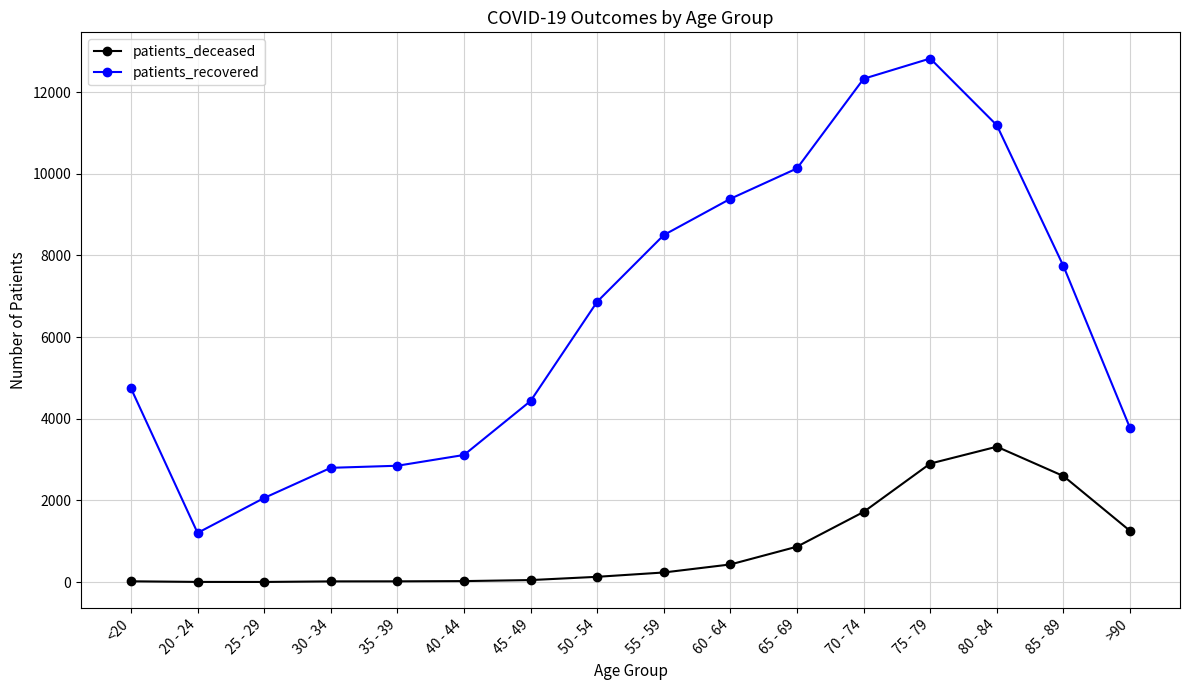

What position from the left is 70 - 74?

12